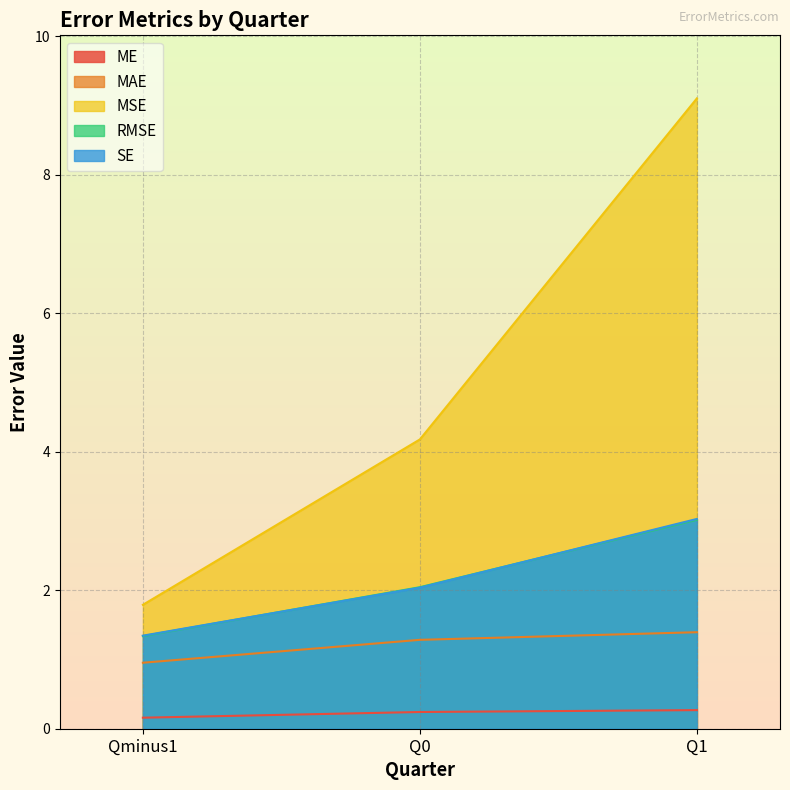

What is the difference between the MSE values at Qminus1 and Q0?

2.4